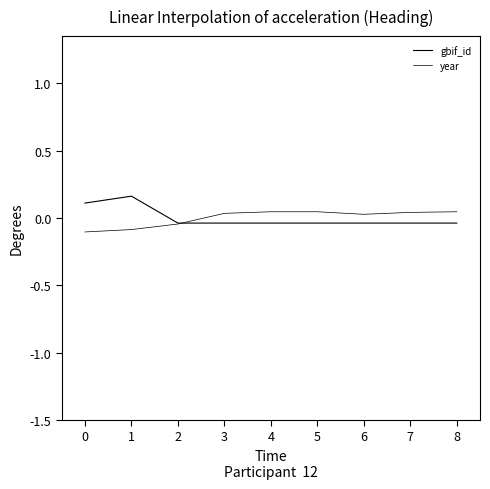

Reading left to right, what are all the values shown in this chart?

gbif_id: 0.1	0.2	-0.0	-0.0	-0.0	-0.0	-0.0	-0.0	-0.0
year: -0.1	-0.1	-0.0	0.0	0.0	0.0	0.0	0.0	0.0